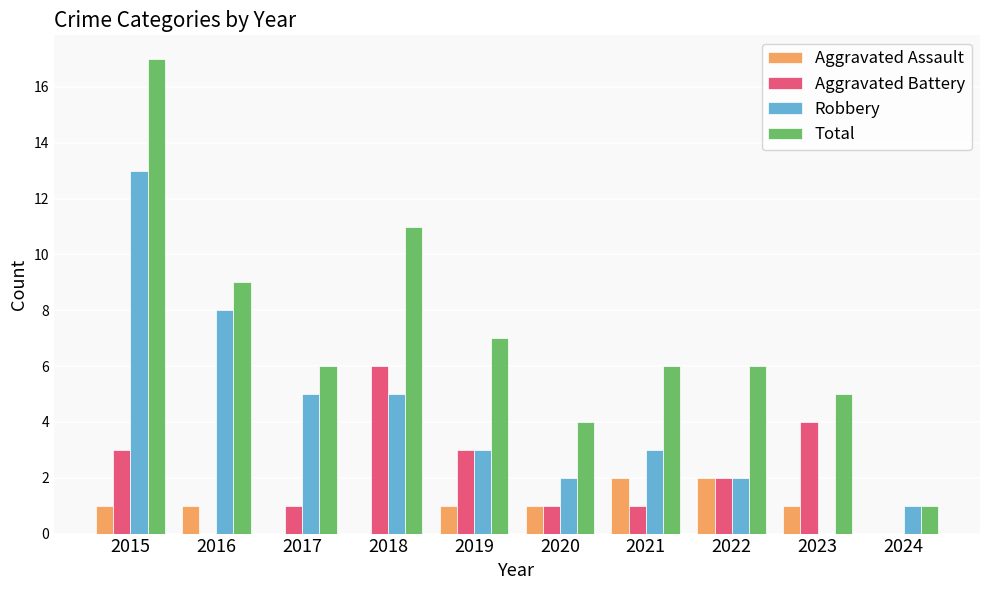

True or false: Total has a value of 5 at 2023.

True